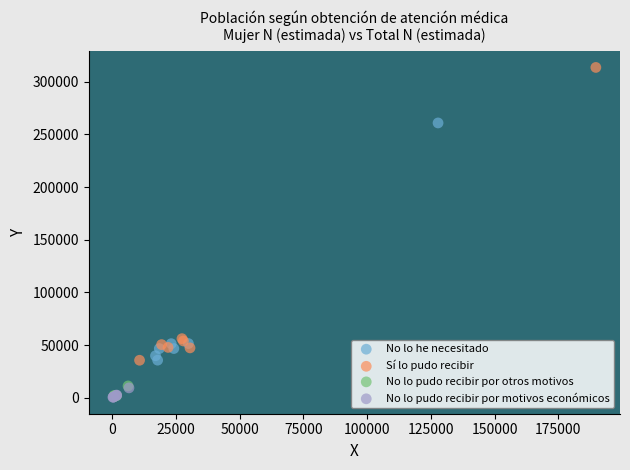

Which series has the widest spread of Y values?

Sí lo pudo recibir